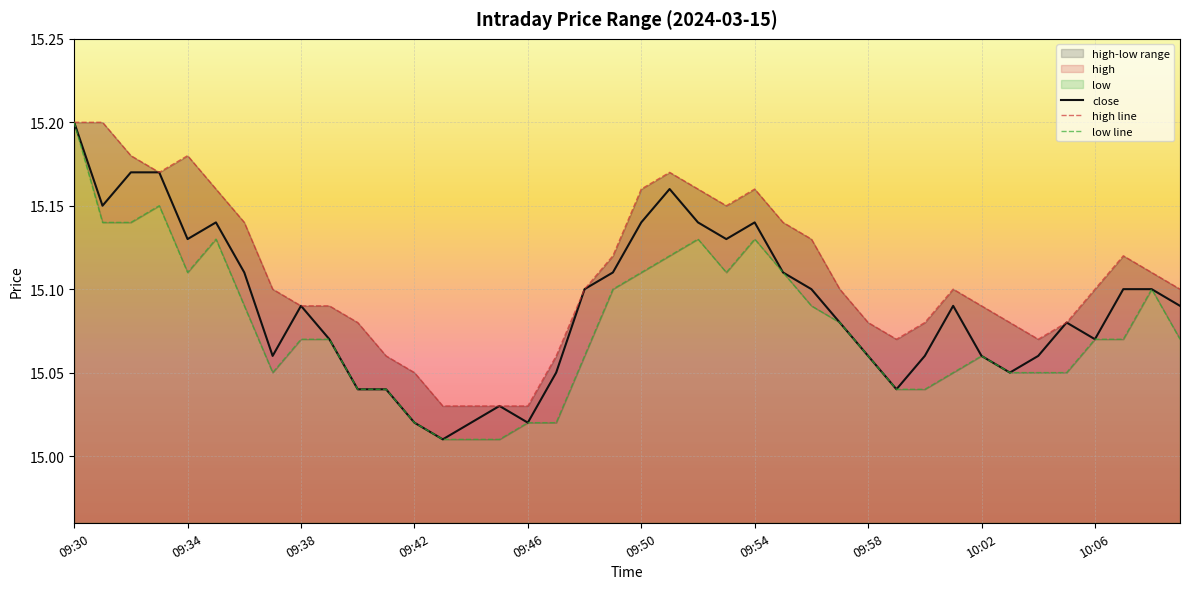

The value of close at 09:50 is 24.6. True or false?

False